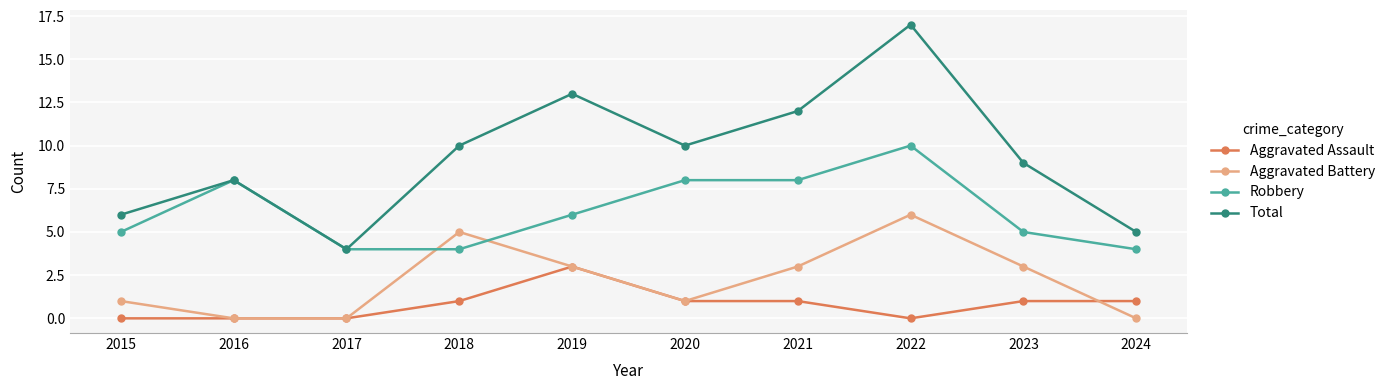

List the series in order of their overall mean, lowest first.

Aggravated Assault, Aggravated Battery, Robbery, Total